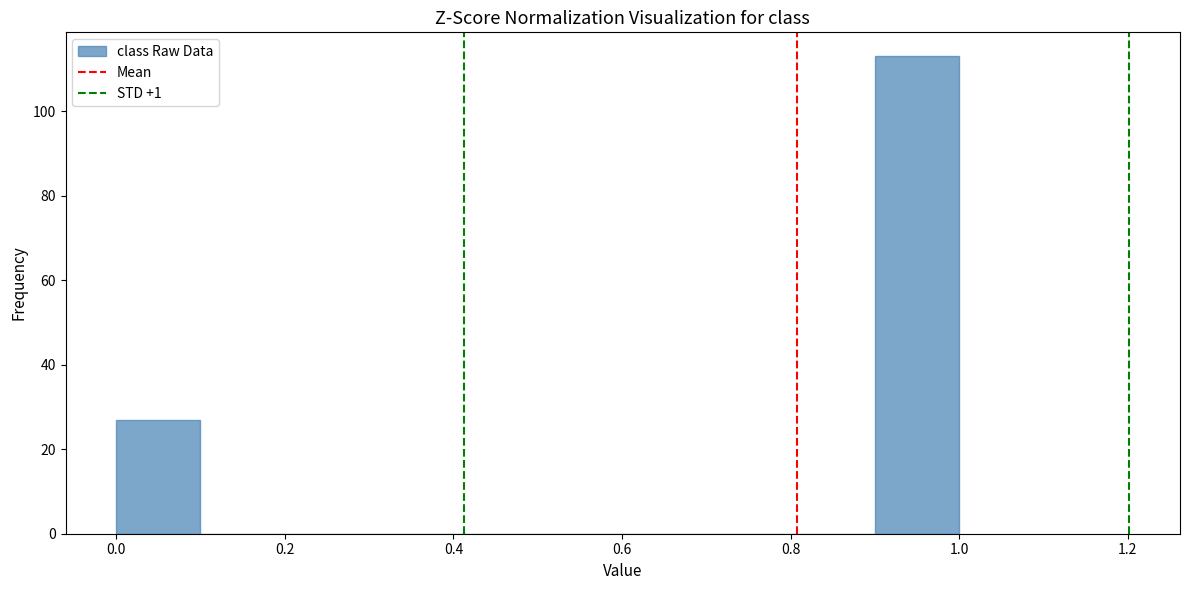

Reading left to right, transcribe this chart: for each bar, give the range it covers on the x-axis and its height. The values are not printed on the chart, so give them approximately, as read against the axis.

0.0 to 0.1: 28
0.1 to 0.2: 0
0.2 to 0.3: 0
0.3 to 0.4: 0
0.4 to 0.5: 0
0.5 to 0.6: 0
0.6 to 0.7: 0
0.7 to 0.8: 0
0.8 to 0.9: 0
0.9 to 1.0: 114